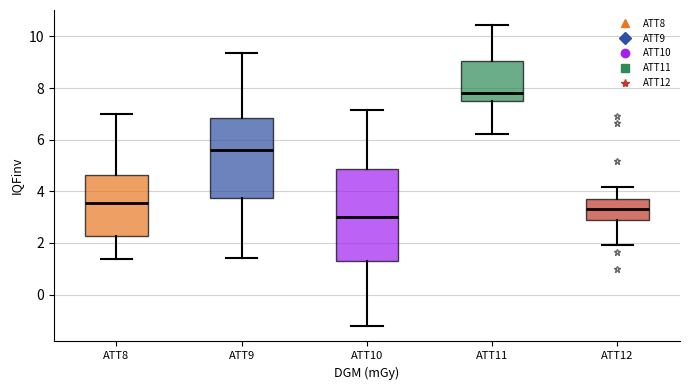

Where does the lower whisker of the box for ATT11 end on the y-axis? The values are not printed on the chart, so give them approximately, as read against the axis.

6.2